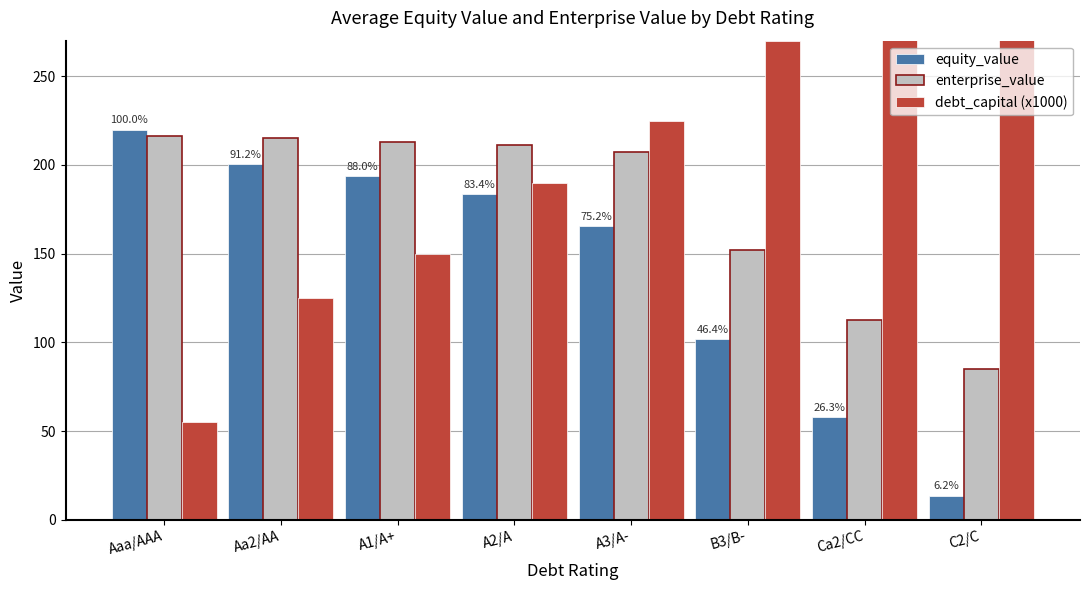

Reading right to left, transcribe all the data shown in this chart.

equity_value: C2/C=13.7	Ca2/CC=57.9	B3/B-=101.9	A3/A-=165.4	A2/A=183.3	A1/A+=193.5	Aa2/AA=200.5	Aaa/AAA=219.9
enterprise_value: C2/C=84.8	Ca2/CC=112.8	B3/B-=152.0	A3/A-=207.1	A2/A=211.1	A1/A+=213.1	Aa2/AA=215.4	Aaa/AAA=216.1
debt_capital (x1000): C2/C=365.0	Ca2/CC=315.0	B3/B-=270.0	A3/A-=225.0	A2/A=190.0	A1/A+=150.0	Aa2/AA=125.0	Aaa/AAA=55.0